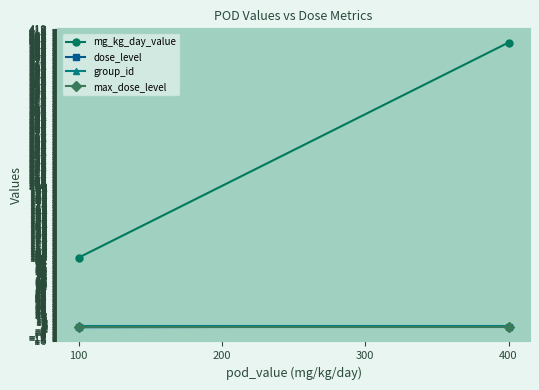

What value does the max_dose_level series have at 100?

4